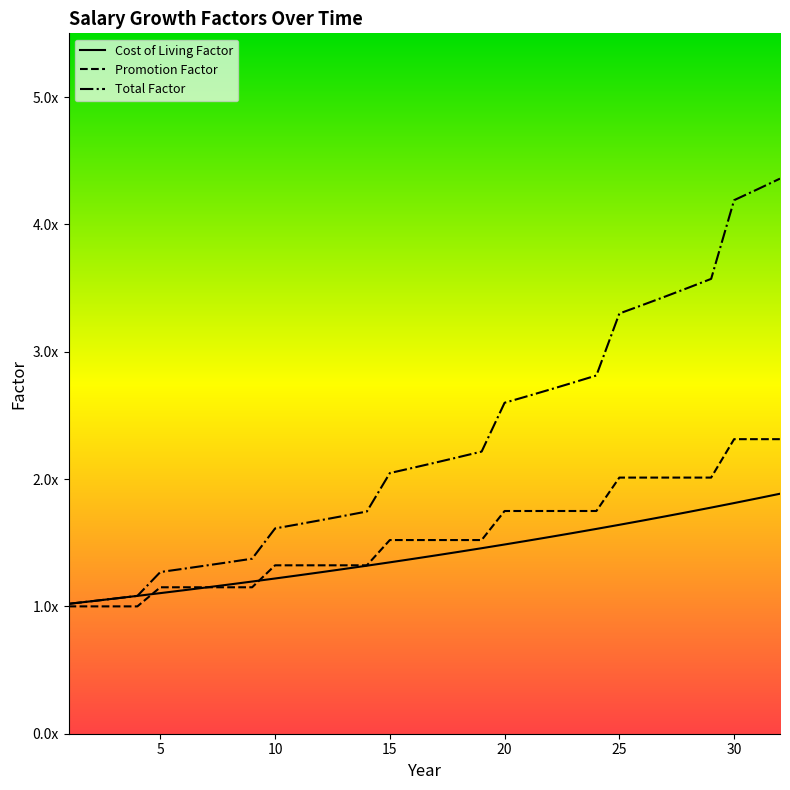

True or false: Cost of Living Factor has a value of 1.5 at 1.

False